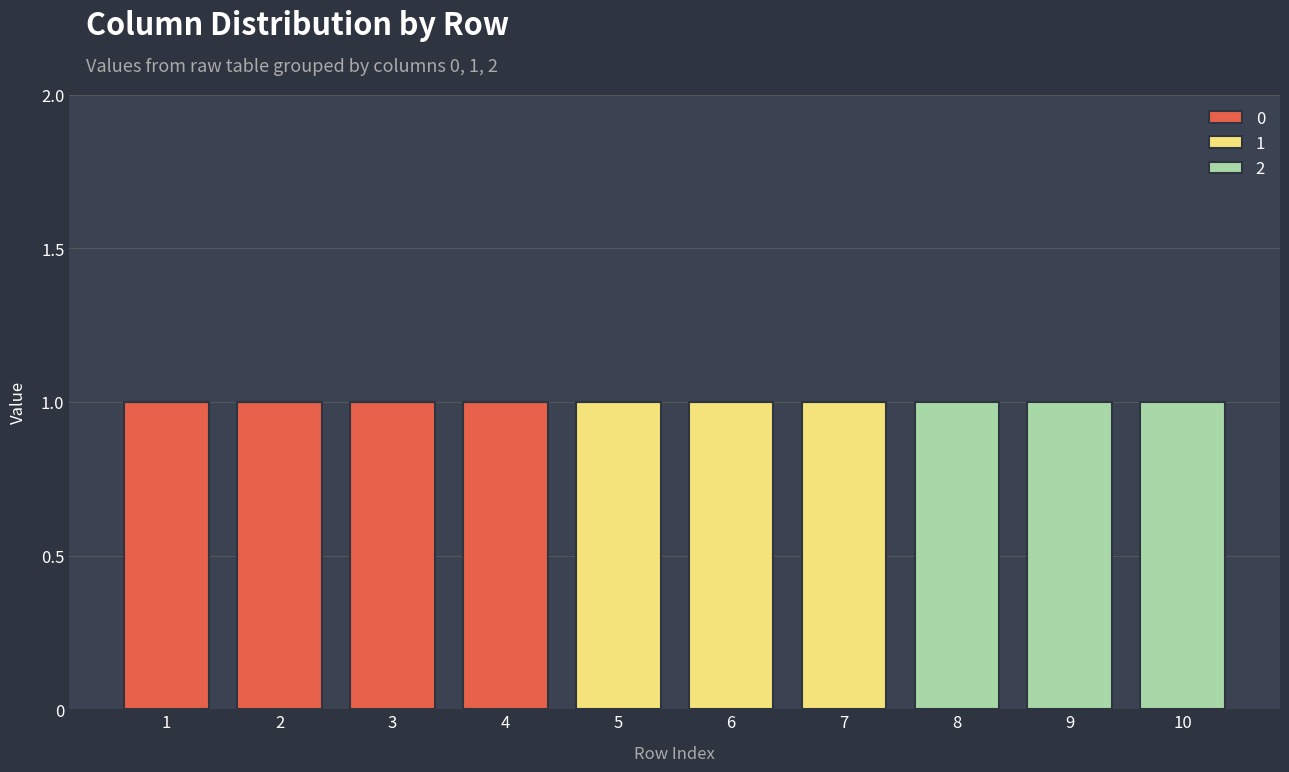

Reading right to left, what are the values for 0?

10=0	9=0	8=0	7=0	6=0	5=0	4=1	3=1	2=1	1=1